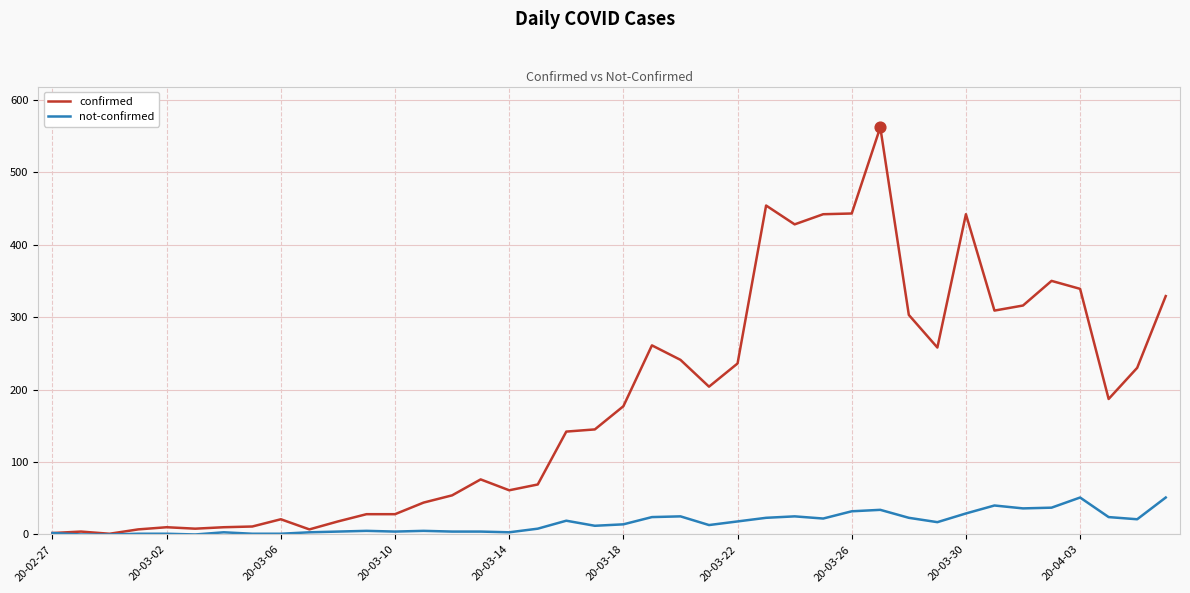

Which series has the widest spread of values?

confirmed